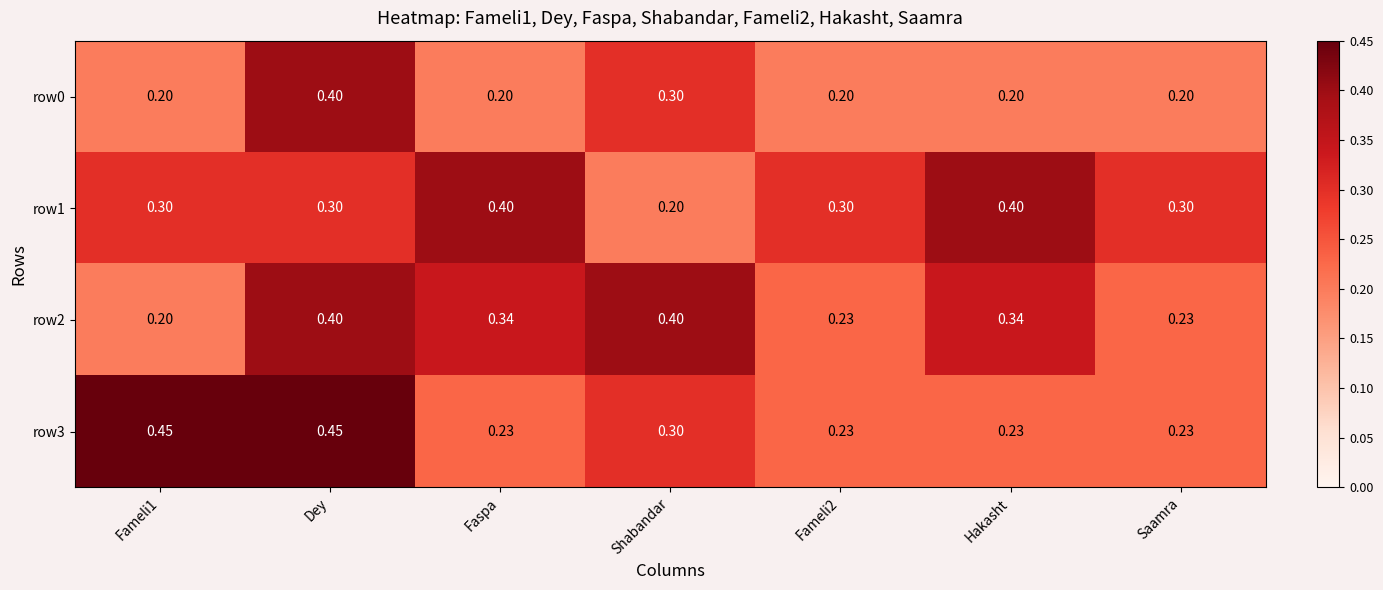

At which category is the sum across all series the highest?

Dey